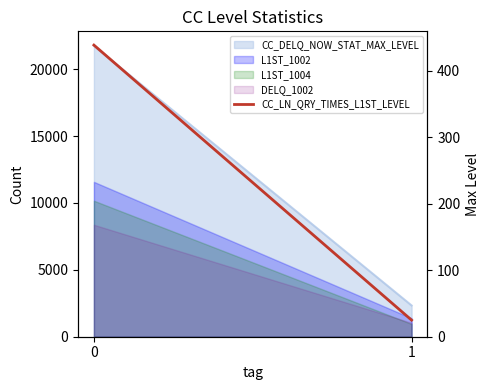

What is the value of the 1st point from the left?

439